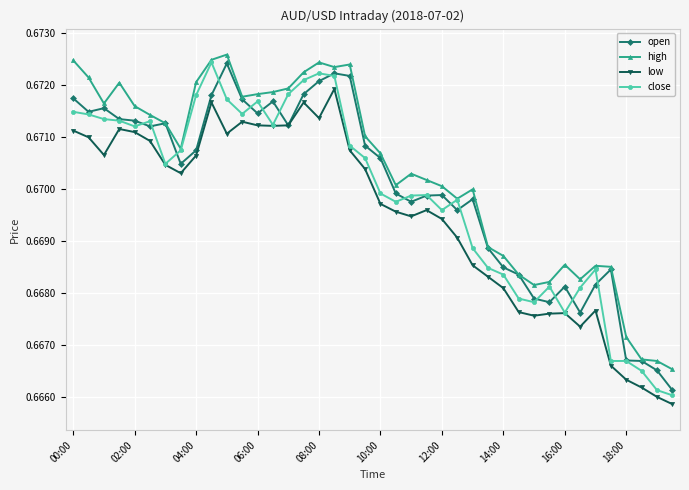

In high, how many points are lower than both neighbors (excluding endpoints)?

8